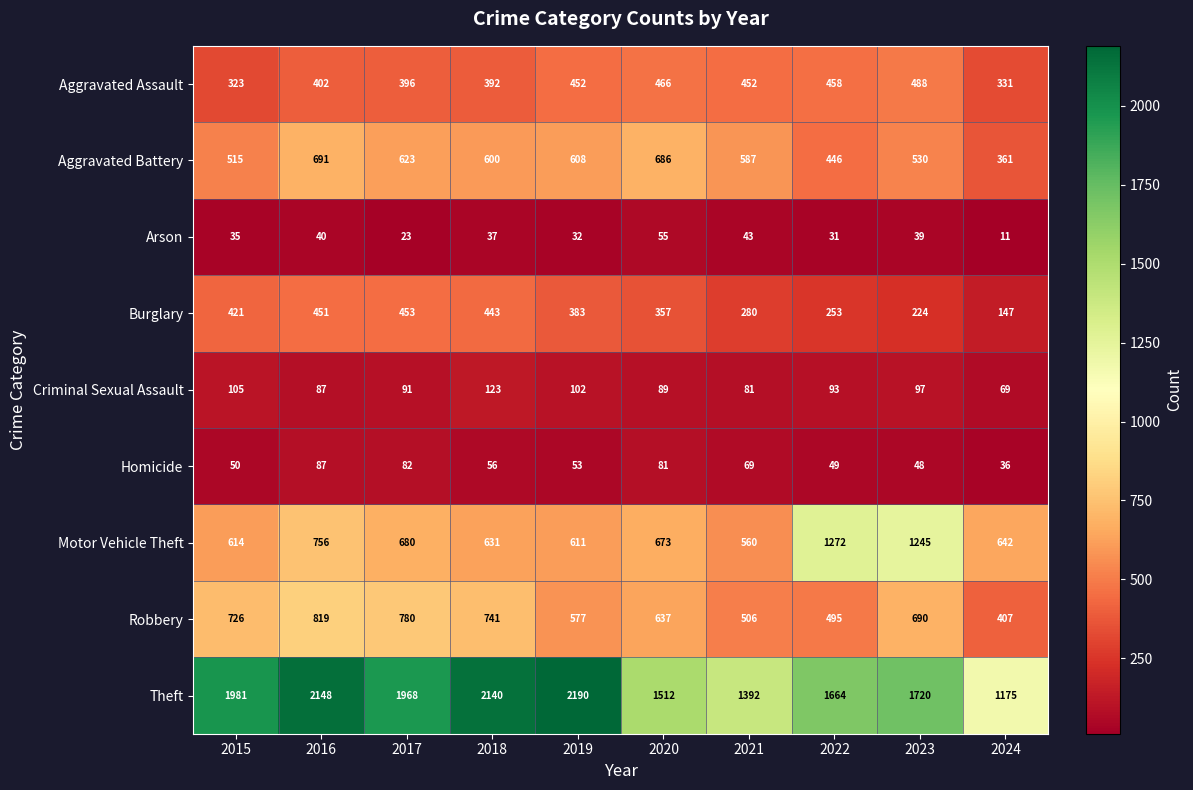

What is the total value across all series at 2017?

5096